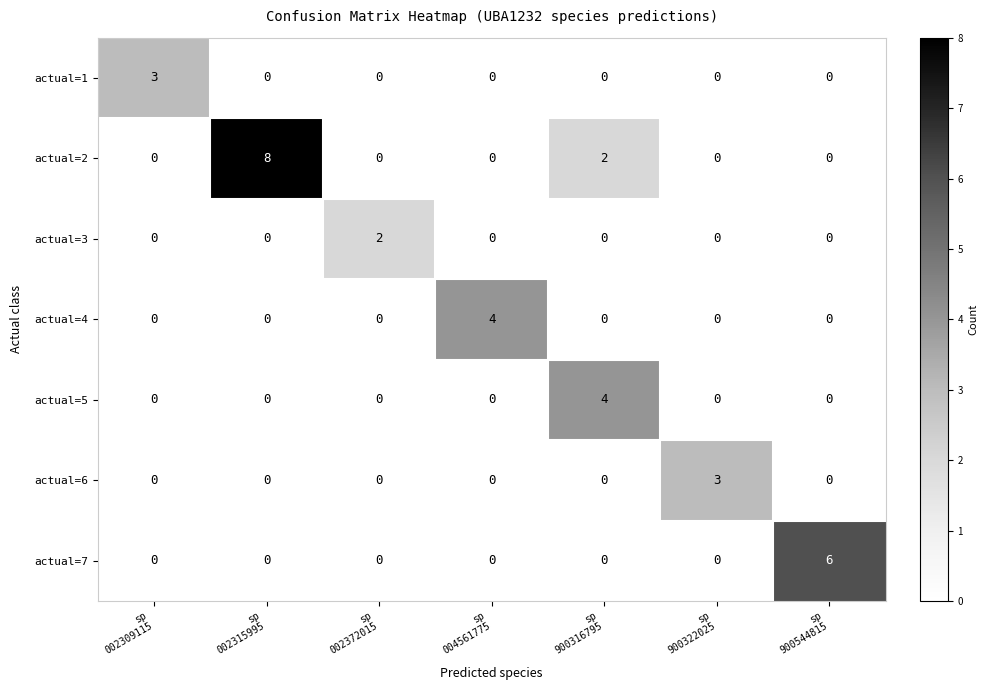

What is the sum of all actual=5 values?

4